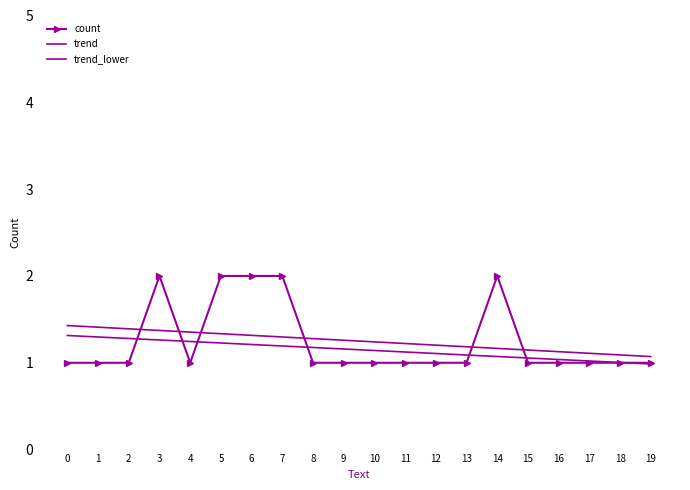

Reading right to left, list all the values displayed in this chart.

count: 19=1.0	18=1.0	17=1.0	16=1.0	15=1.0	14=2.0	13=1.0	12=1.0	11=1.0	10=1.0	9=1.0	8=1.0	7=2.0	6=2.0	5=2.0	4=1.0	3=2.0	2=1.0	1=1.0	0=1.0
trend: 19=1.1	18=1.1	17=1.1	16=1.1	15=1.1	14=1.2	13=1.2	12=1.2	11=1.2	10=1.2	9=1.3	8=1.3	7=1.3	6=1.3	5=1.3	4=1.4	3=1.4	2=1.4	1=1.4	0=1.4
trend_lower: 19=1.0	18=1.0	17=1.0	16=1.0	15=1.1	14=1.1	13=1.1	12=1.1	11=1.1	10=1.1	9=1.2	8=1.2	7=1.2	6=1.2	5=1.2	4=1.2	3=1.3	2=1.3	1=1.3	0=1.3